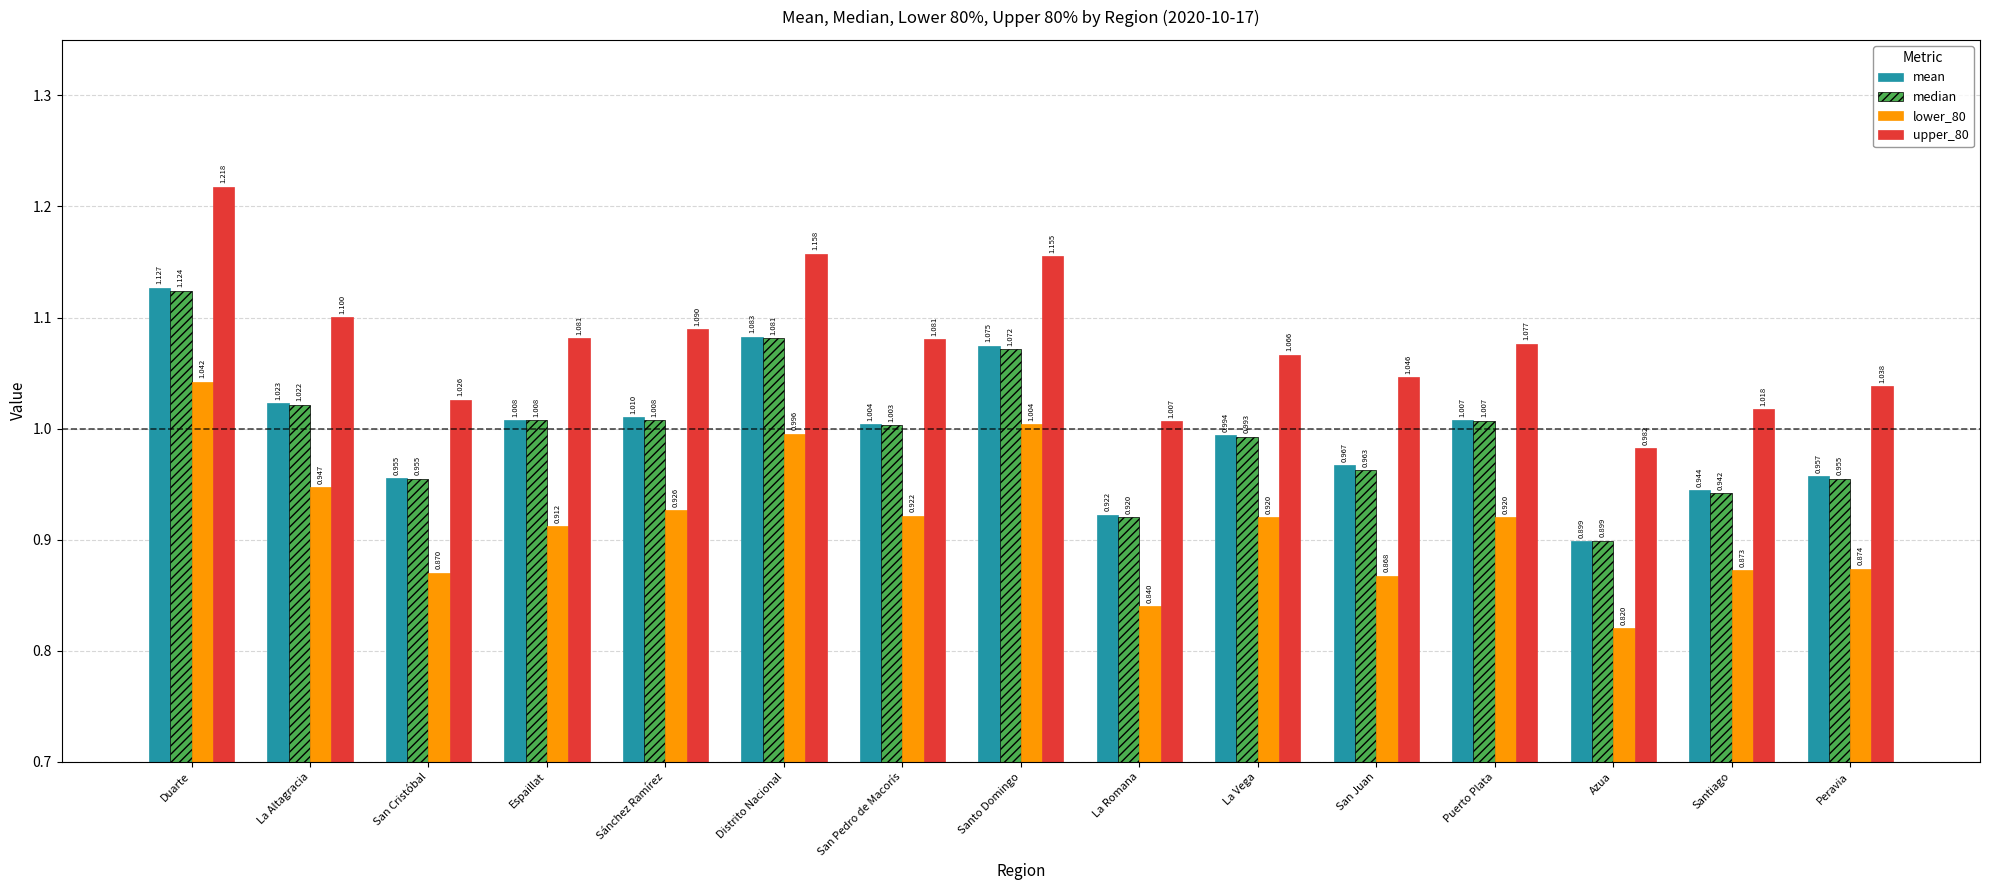

Are the bars horizontal?

No